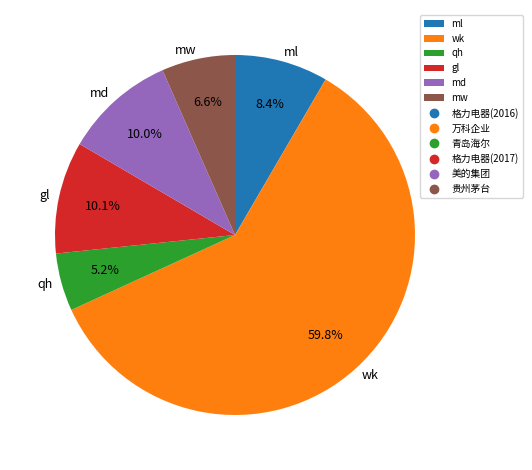

Which category has the biggest portion of the pie?

wk